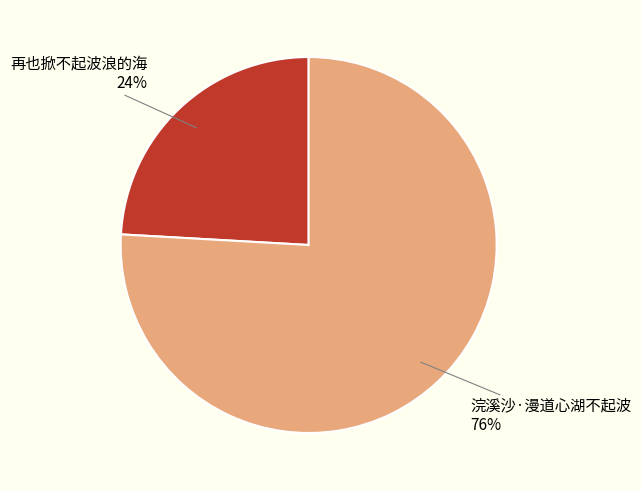

To the nearest percent, what is the average slice percentage?

50%